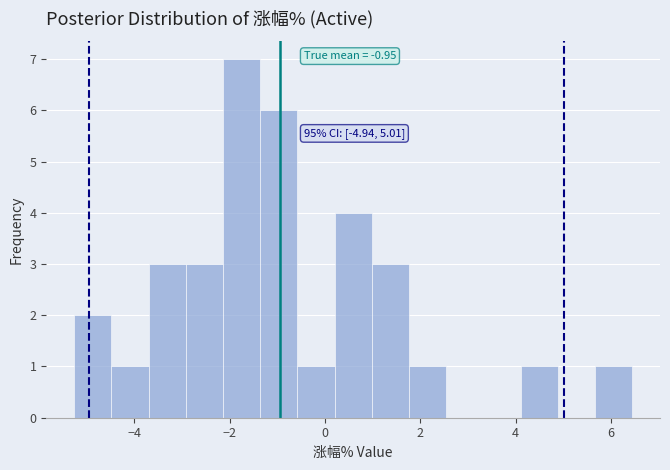

Around what value on the x-axis is the tallest bar? Give the approximate position of its centre, as read against the axis.

-1.8